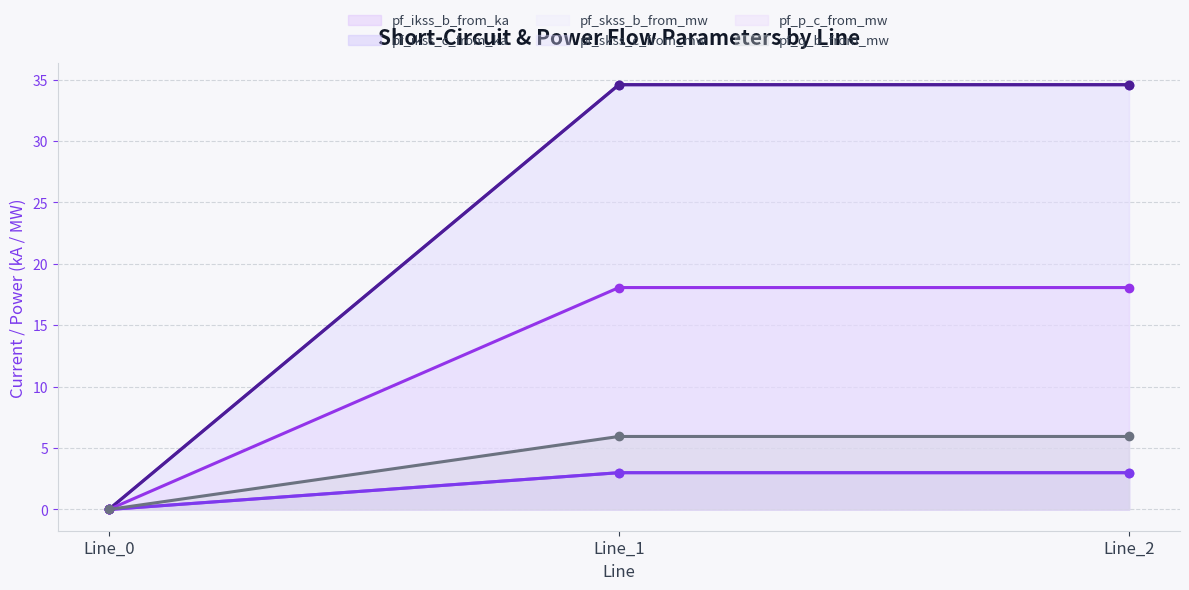

Which category has the lowest value across all series?

Line_0